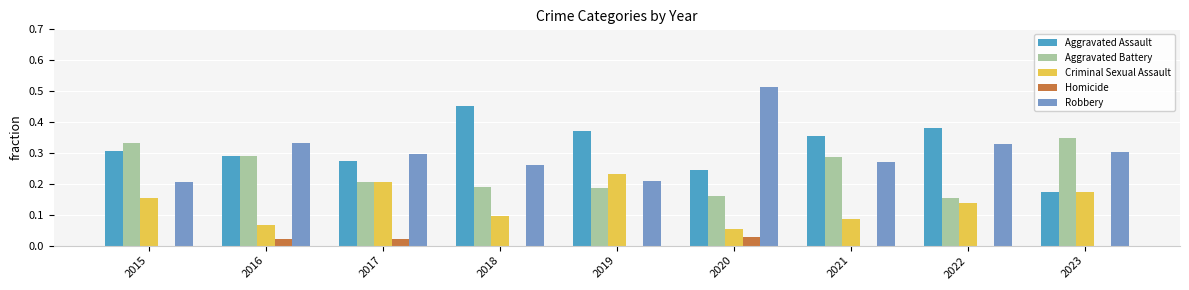

Is the value of Aggravated Assault at 2020 greater than the value of Robbery at 2015?

Yes